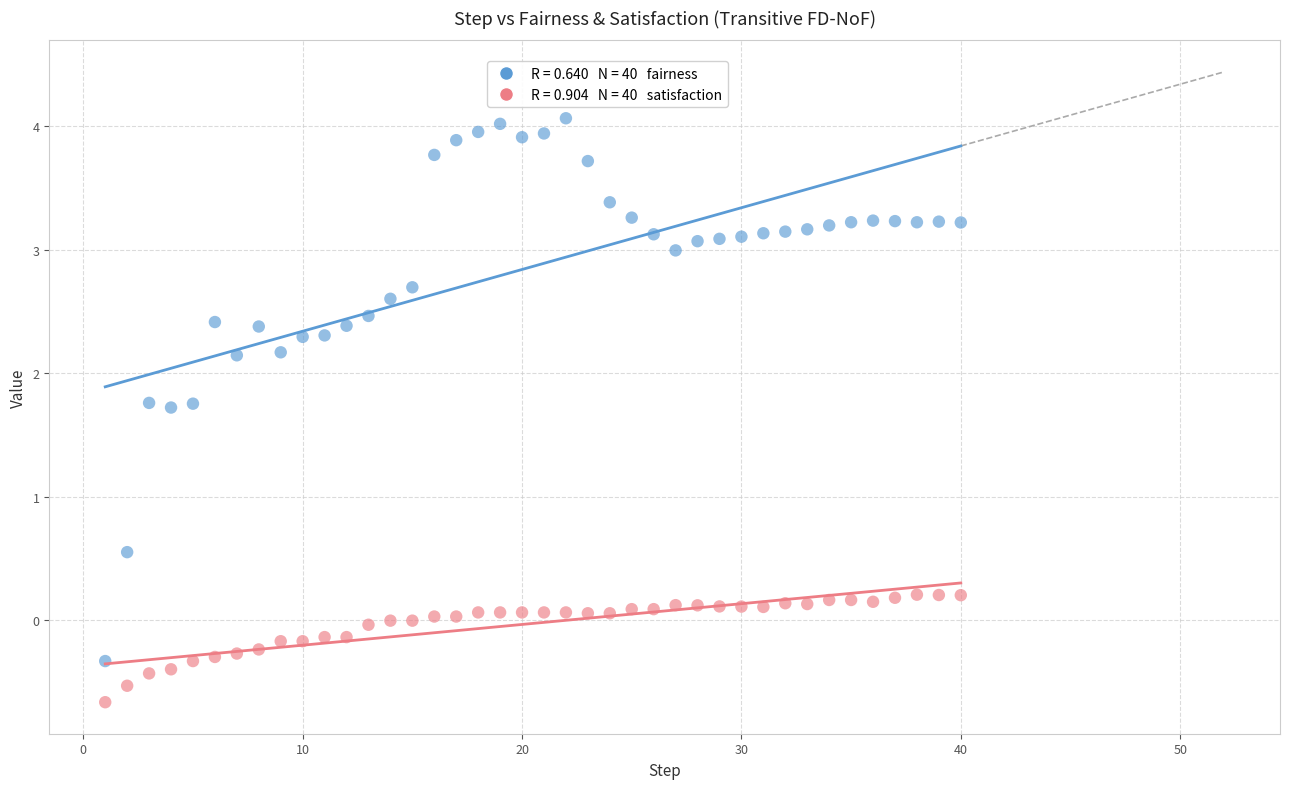

Across all data points, what is the range of X values (max minus min)?

39.0